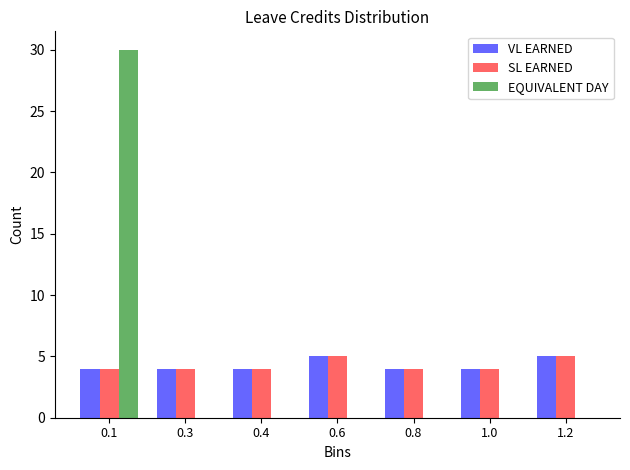

Reading left to right, what are all the values shown in this chart?

VL EARNED: 0.1=4	0.3=4	0.4=4	0.6=5	0.8=4	1.0=4	1.2=5
SL EARNED: 0.1=4	0.3=4	0.4=4	0.6=5	0.8=4	1.0=4	1.2=5
EQUIVALENT DAY: 0.1=30	0.3=0	0.4=0	0.6=0	0.8=0	1.0=0	1.2=0